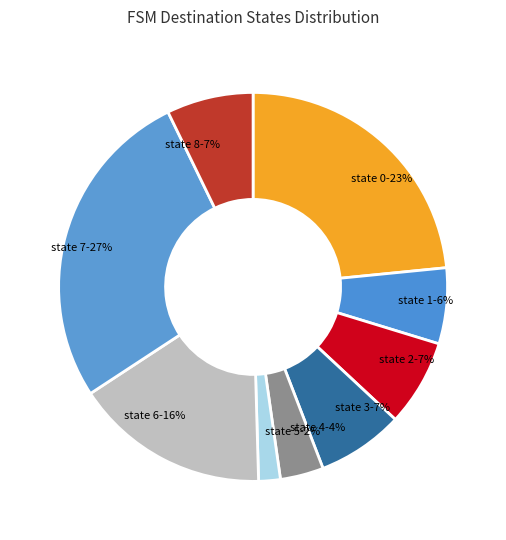

To the nearest percent, what portion does state 4 represent?

4%